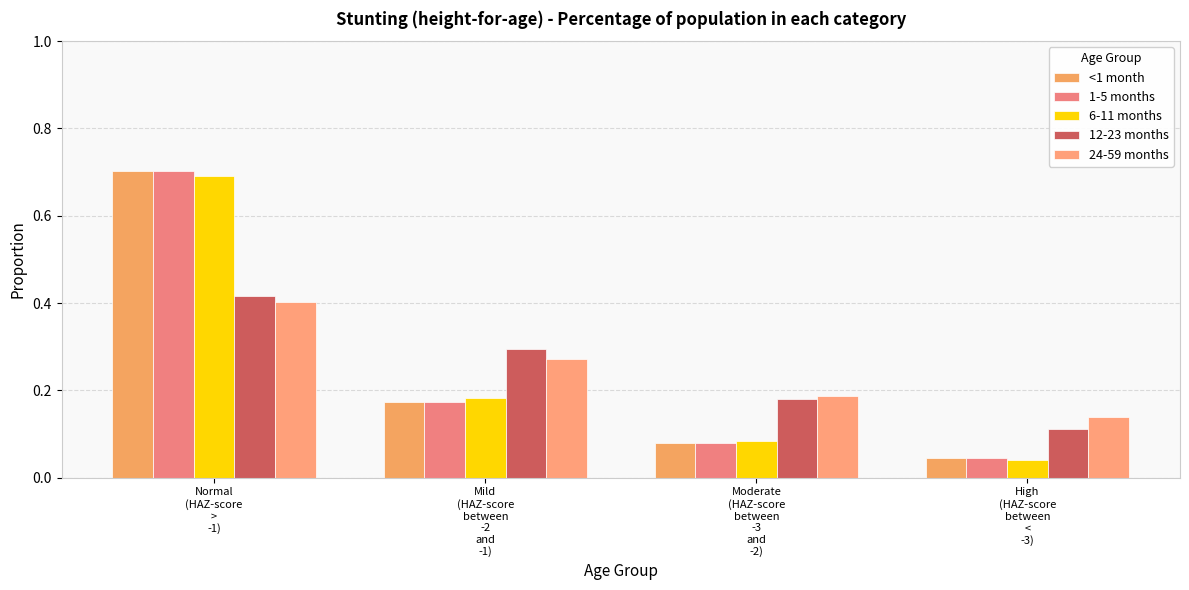

Are the bars grouped side by side (vs. stacked)?

Yes